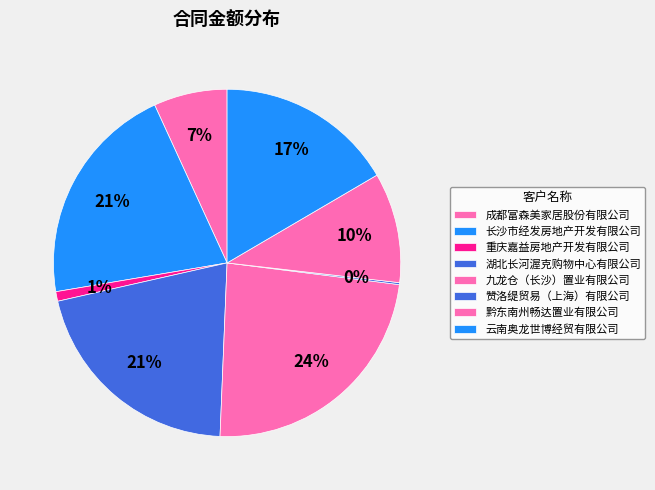

Is it true that 重庆嘉益房地产开发有限公司 is 1% of the pie?

True